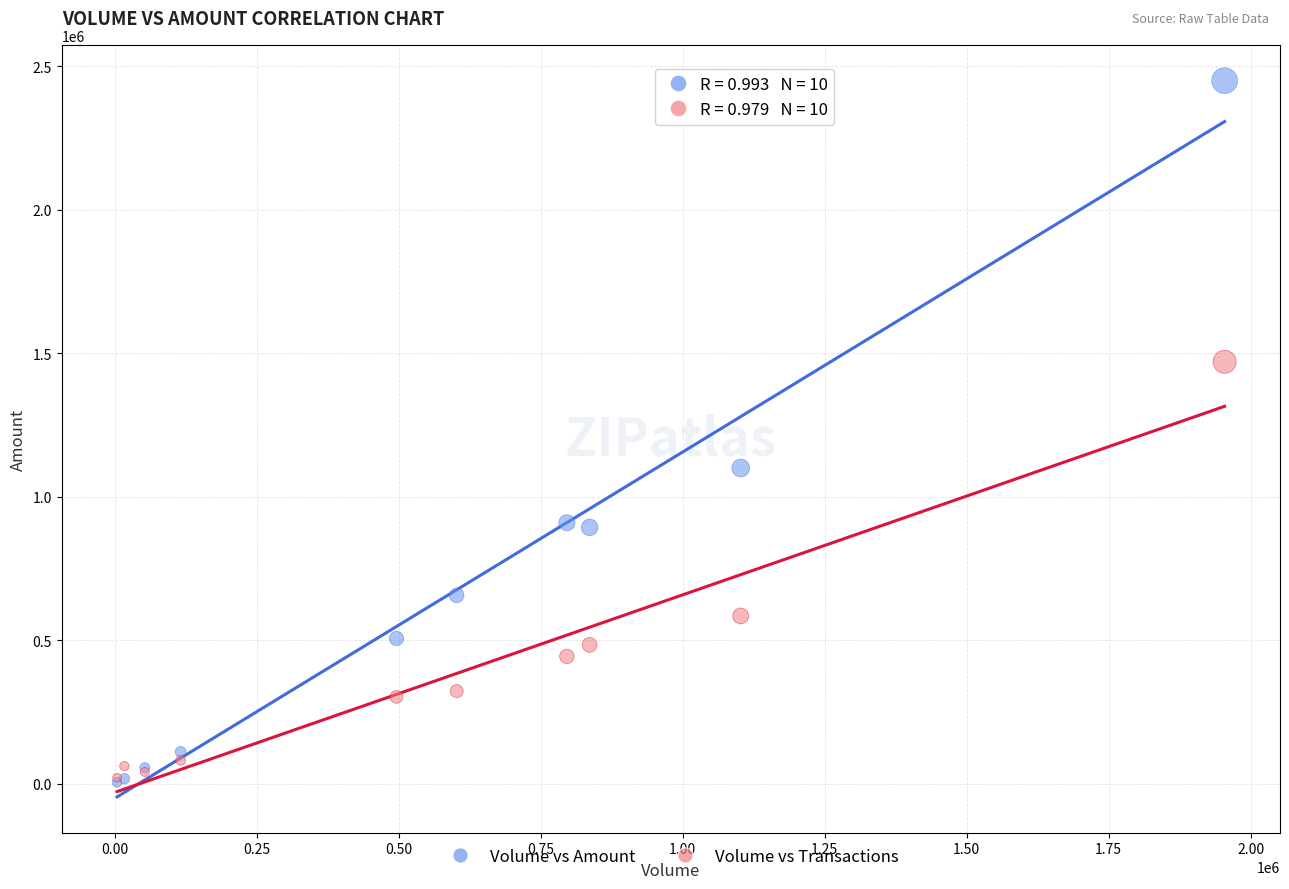

In the Volume vs Transactions series, what Y value is closest to 744919?

583855.8